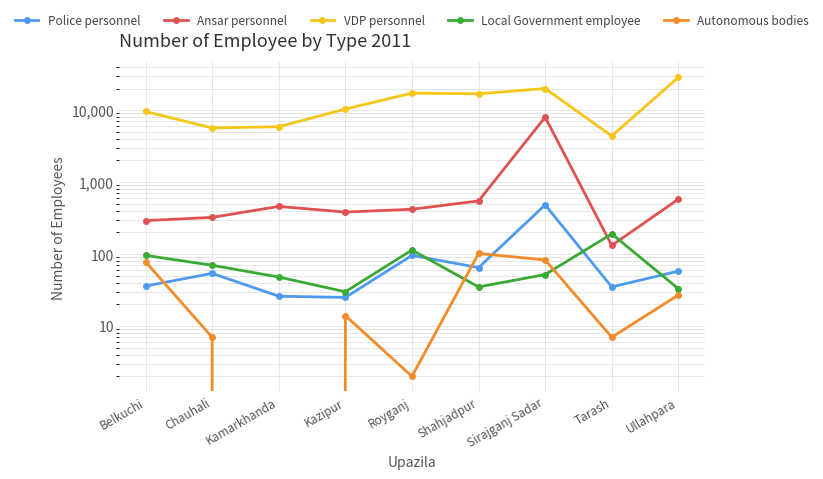

What is the spread (max minus min) of values at Shahjadpur?

16861